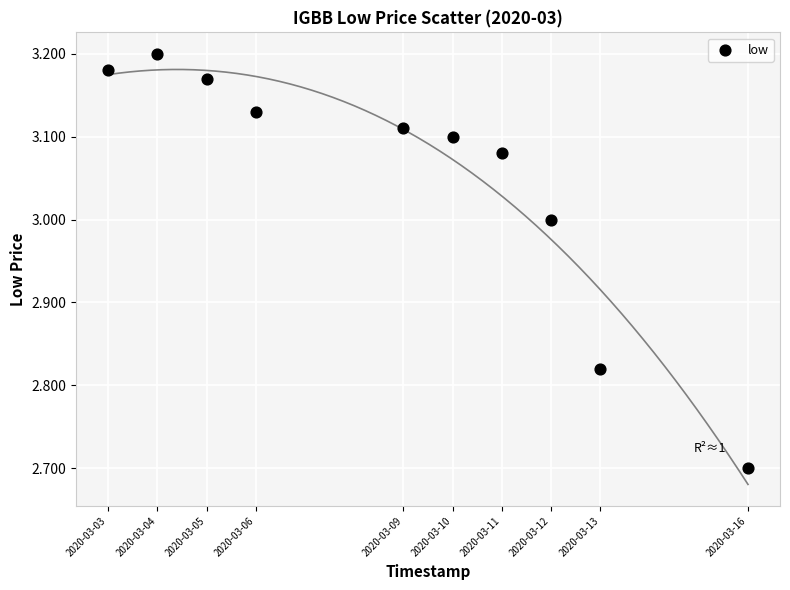

What Y value in the scatter plot is closest to 2?

2.7